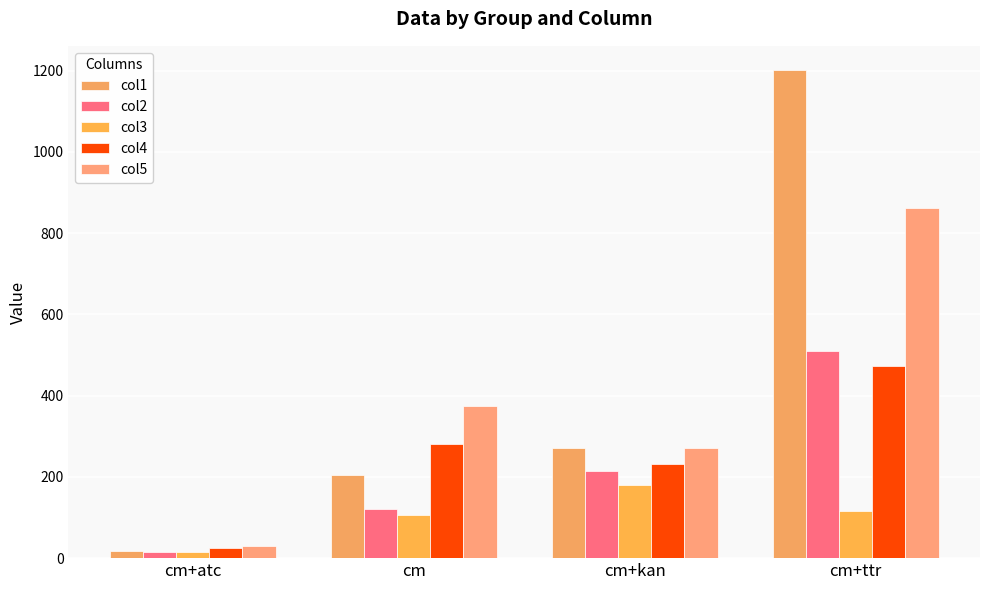

Does the chart contain stacked bars?

No